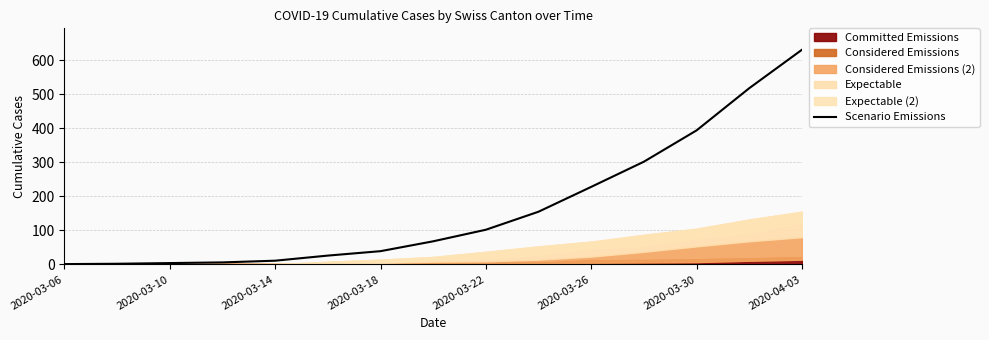

The value at 2020-03-10 is 3. True or false?

False